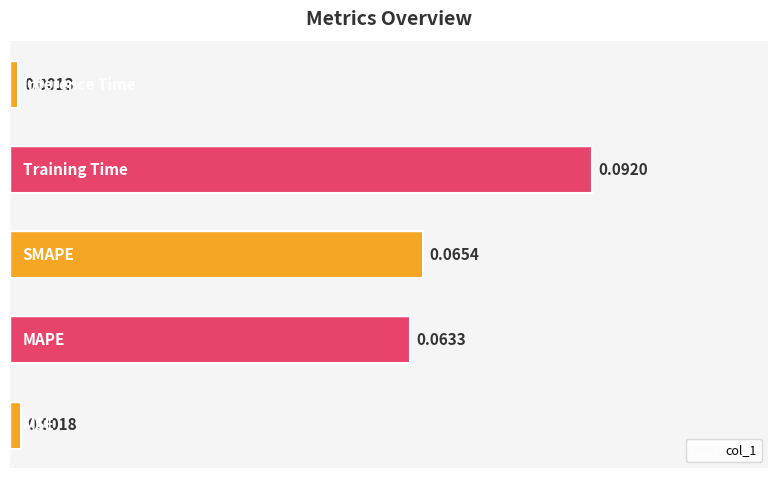

List the labels in order of value, largest first.

3, 2, 1, 0, 4